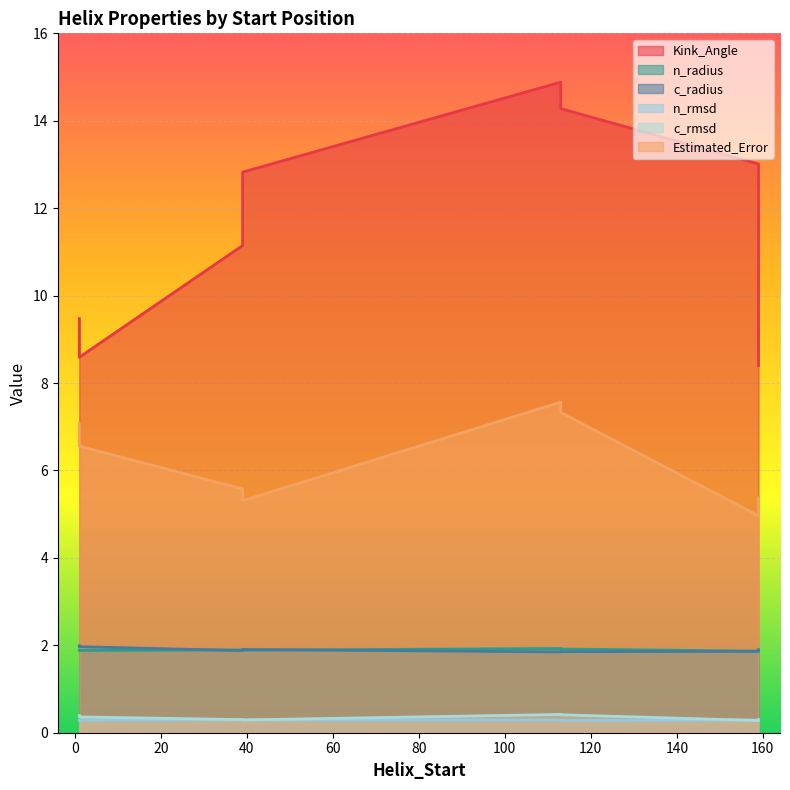

At which category does the chart reach its minimum across all series?

159